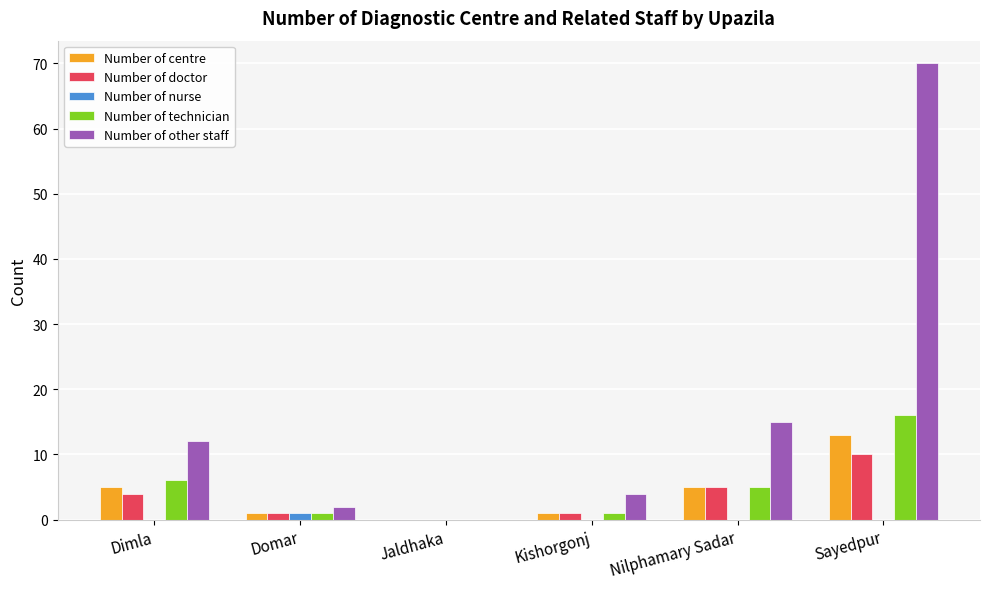

Between Domar and Sayedpur, which series saw the biggest shift?

Number of other staff